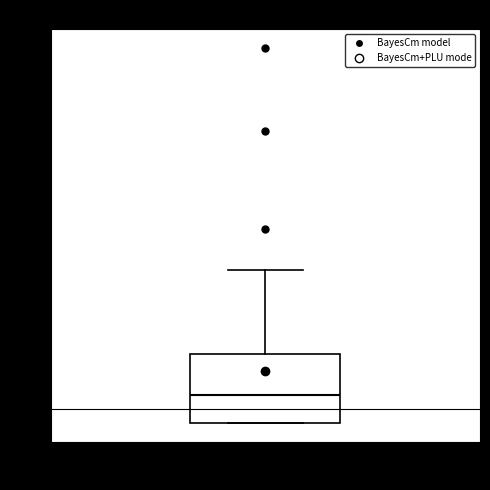

Where does the median line of the box for Rules sit on the y-axis? The values are not printed on the chart, so give them approximately, as read against the axis.

2